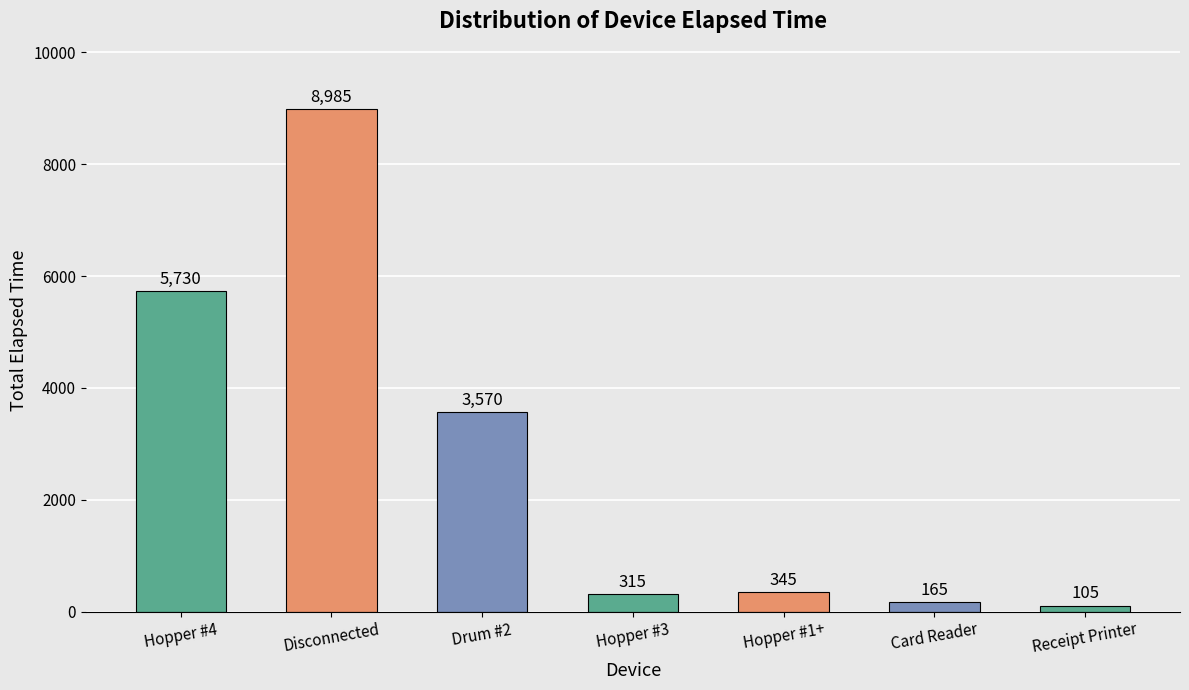

Where does the data first go above 345?

Hopper #4